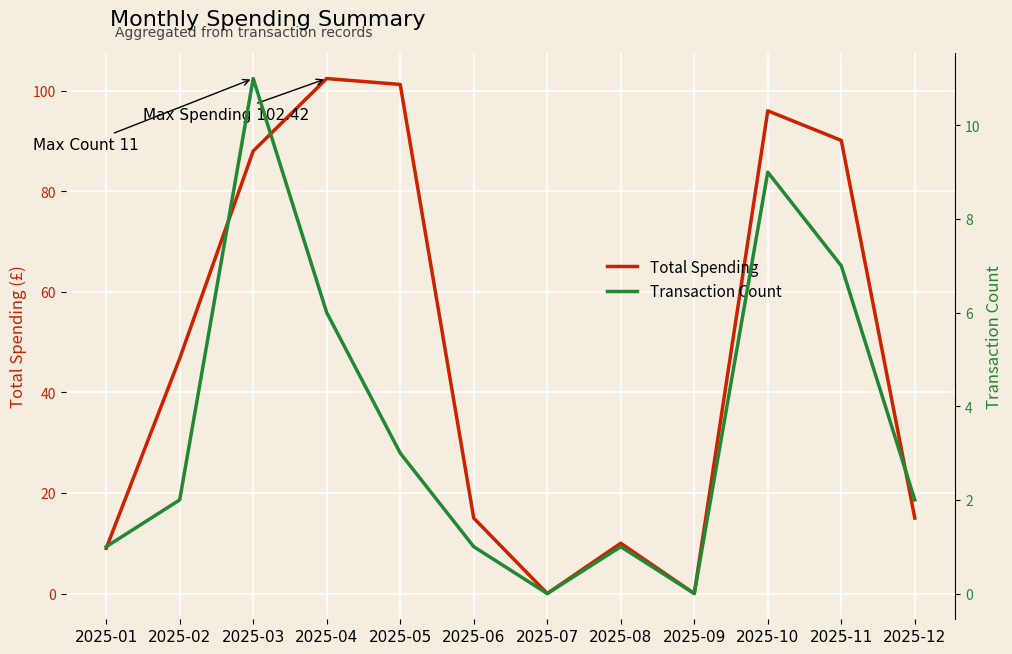

Where does the Total Spending series first go above 46?

2025-02